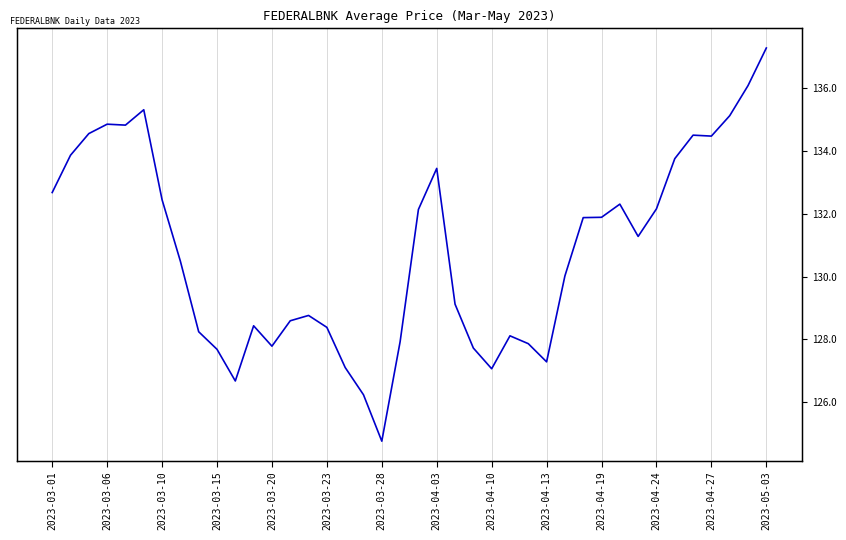

True or false: there are more than 2 points higher than both neighbors.

True